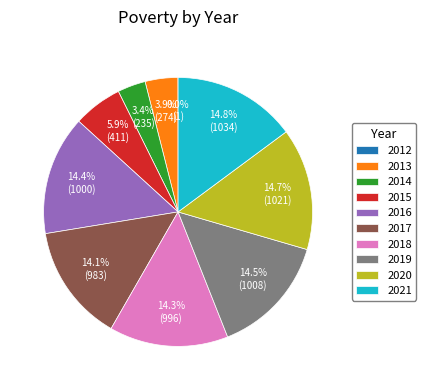

Does any single category account for the majority?

No